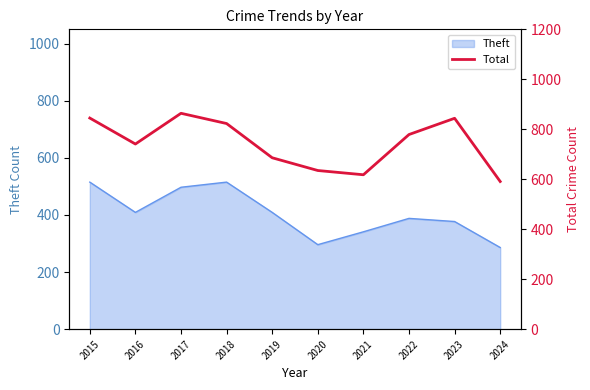

The value at 2016 is 741. True or false?

True